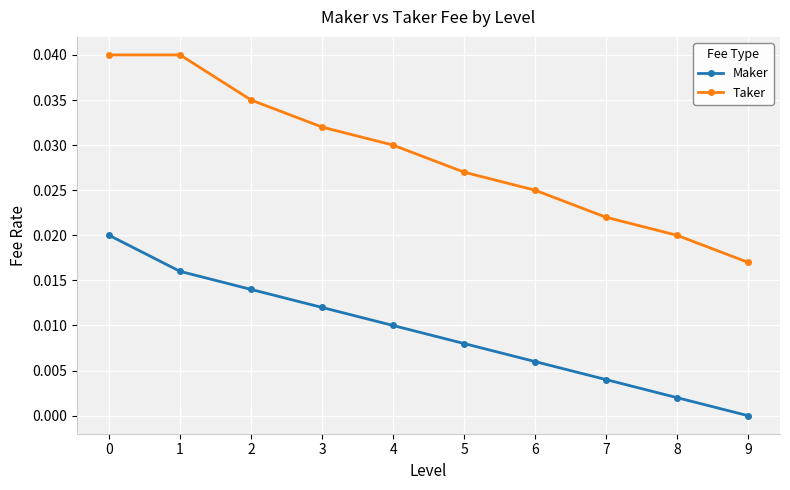

The Maker series shows 0.0 at 3. True or false?

True